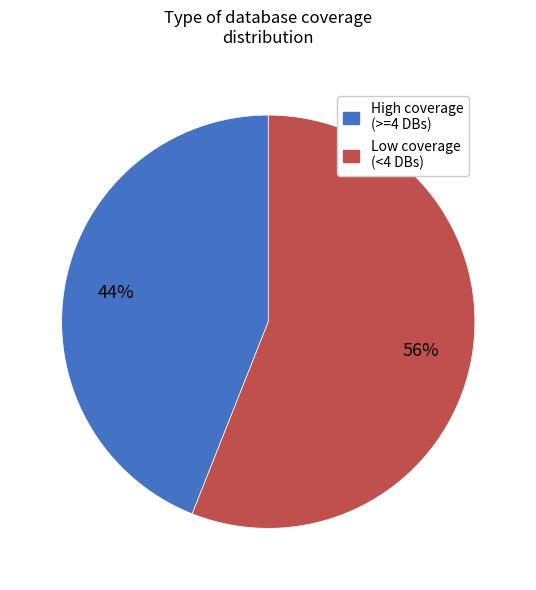

How many slices are in this pie chart?

2